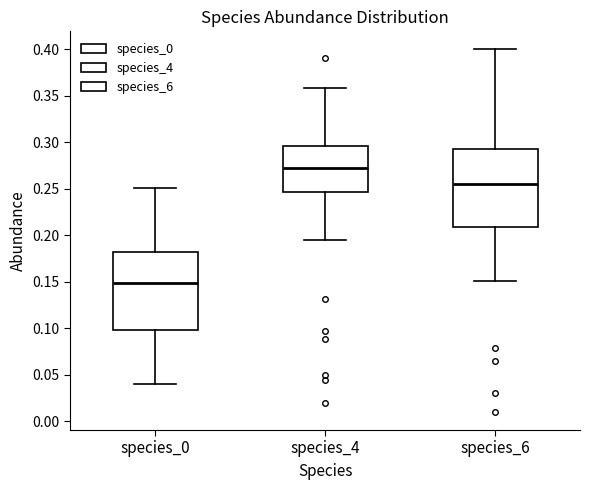

Reading left to right, read every box against the y-axis: the position of its median line, the range the box covers, and the ends of its whiskers. The values are not printed on the chart, so give them approximately, as read against the axis.

species_0: median 0.150, box 0.100 to 0.185, whiskers 0.040 to 0.250
species_4: median 0.270, box 0.245 to 0.295, whiskers 0.195 to 0.360
species_6: median 0.255, box 0.210 to 0.295, whiskers 0.150 to 0.400